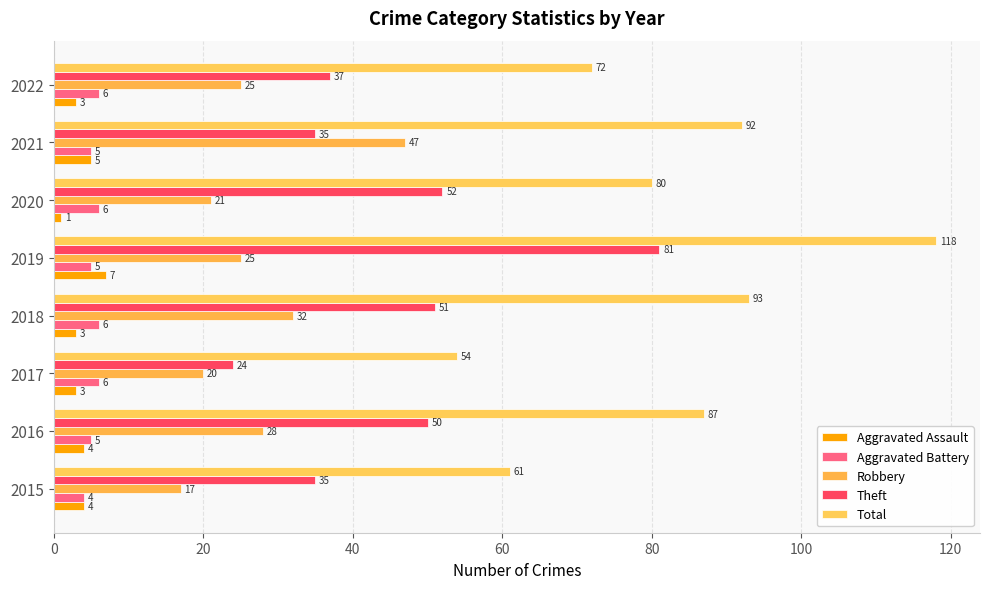

What is the average value of the Robbery series?

27